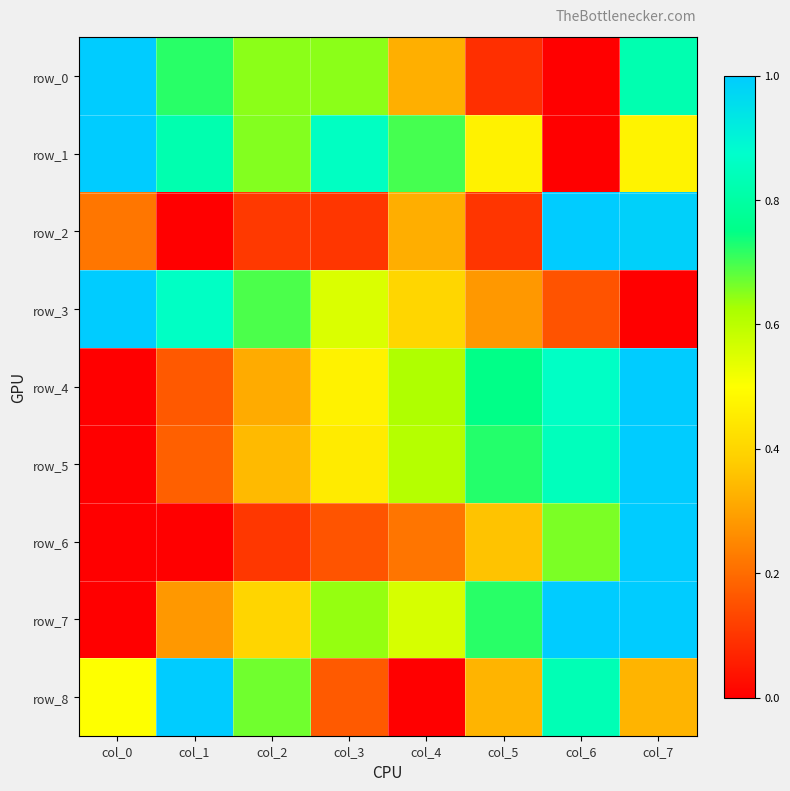

What is the greatest value displayed?

1.0